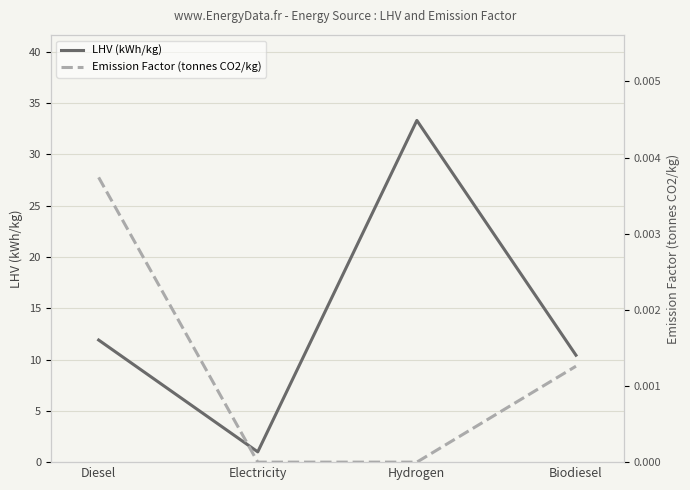

Reading left to right, transcribe all the data shown in this chart.

LHV (kWh/kg): 11.9	1.0	33.3	10.4
Emission Factor (tonnes CO2/kg): 0.0	0.0	0.0	0.0